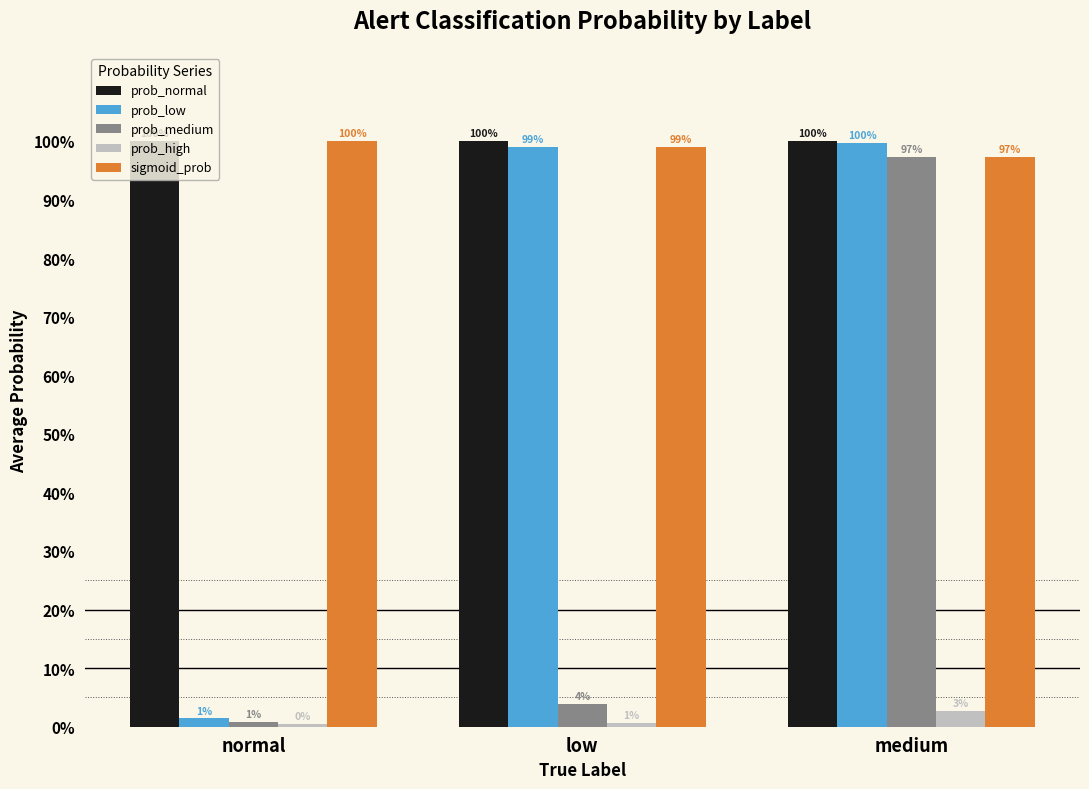

True or false: prob_medium has a value of 0.3 at medium.

False